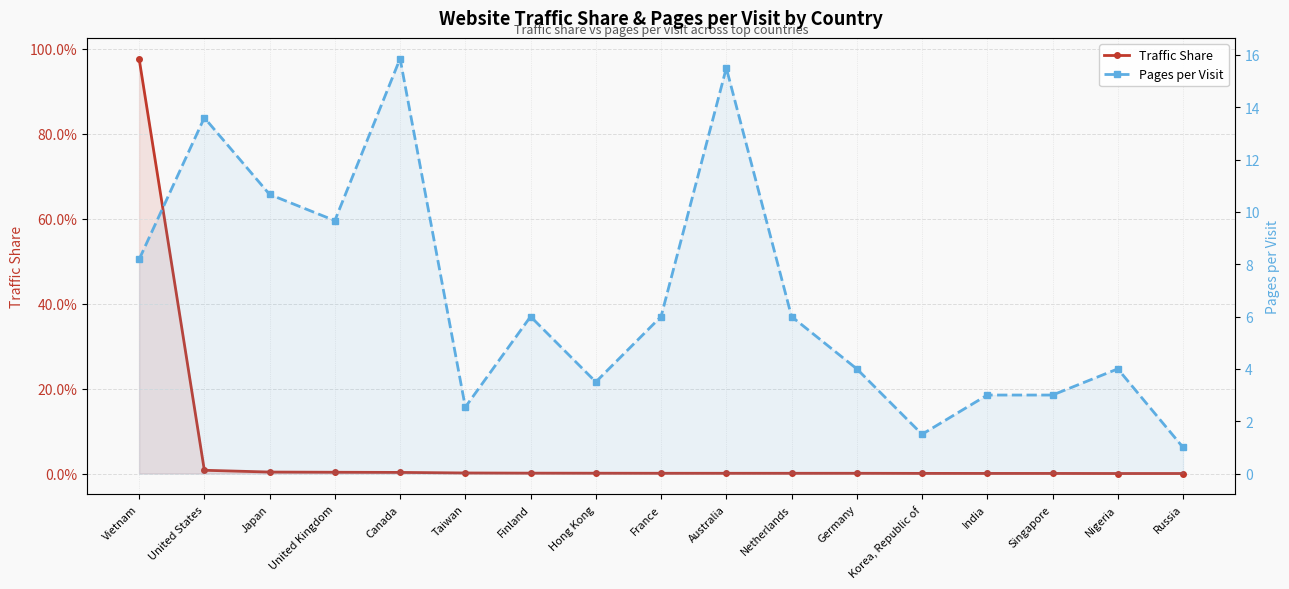

Which series has the largest range (max minus min)?

Pages per Visit